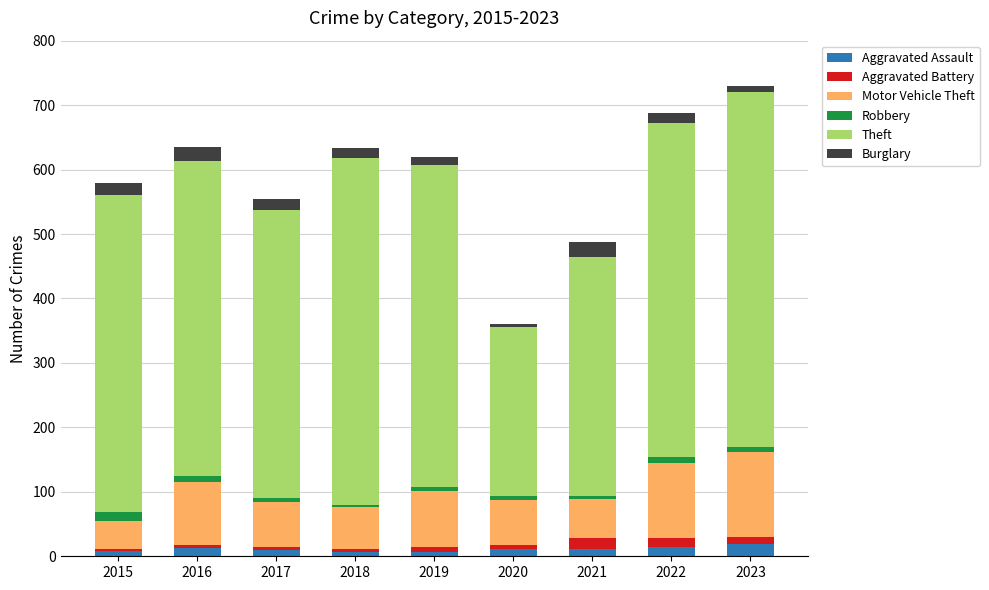

How many series are shown in this chart?

6